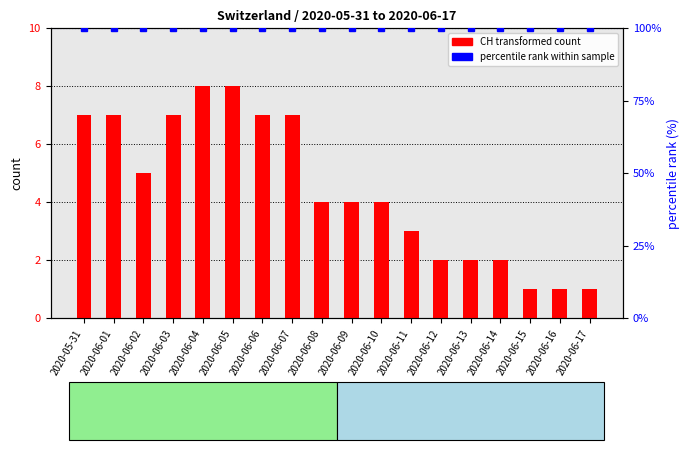

Does the chart contain stacked bars?

No